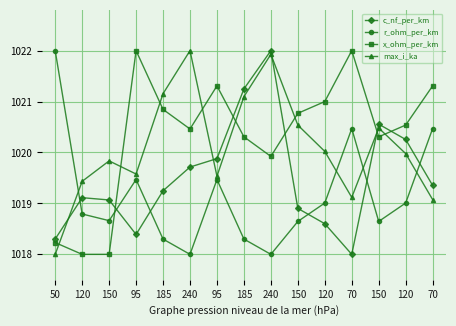

List the series in order of their peak value, highest first.

c_nf_per_km, r_ohm_per_km, x_ohm_per_km, max_i_ka